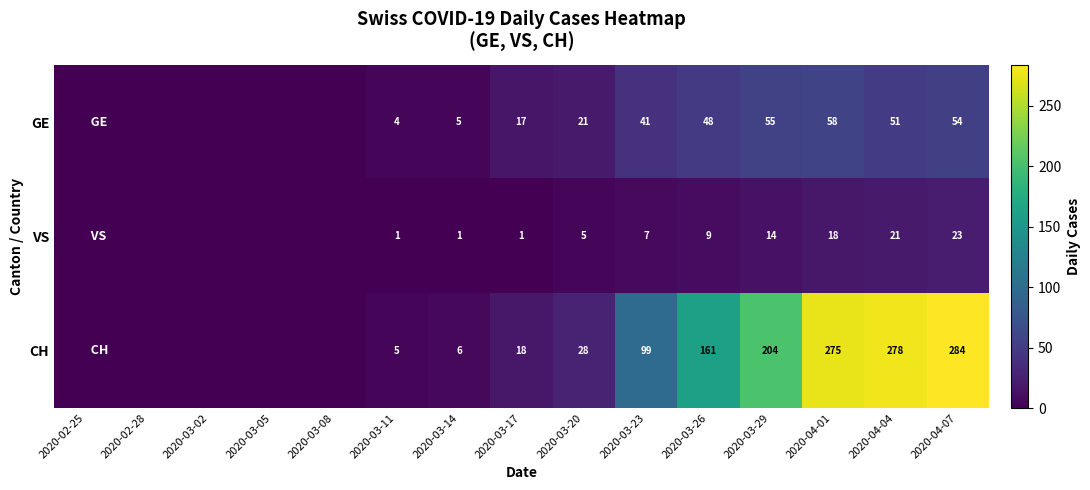

Rank the series at 2020-03-14 from highest to lowest value.

CH, GE, VS